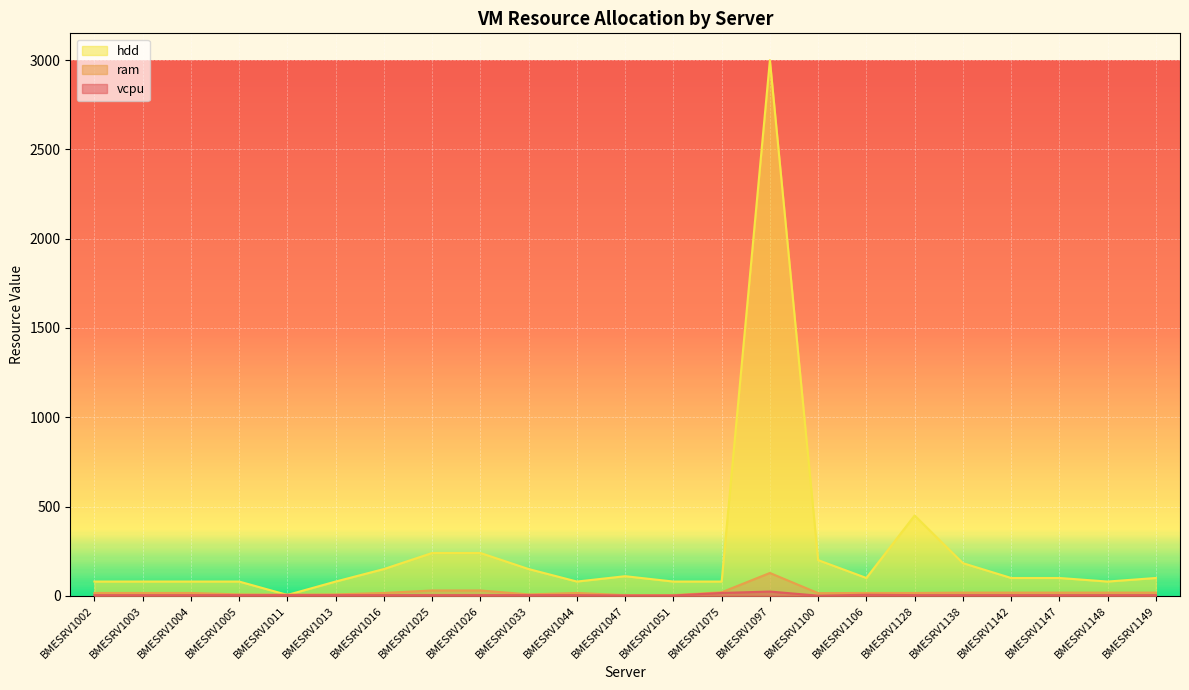

Which series ends up on top after the final intersection of hdd and ram?

hdd